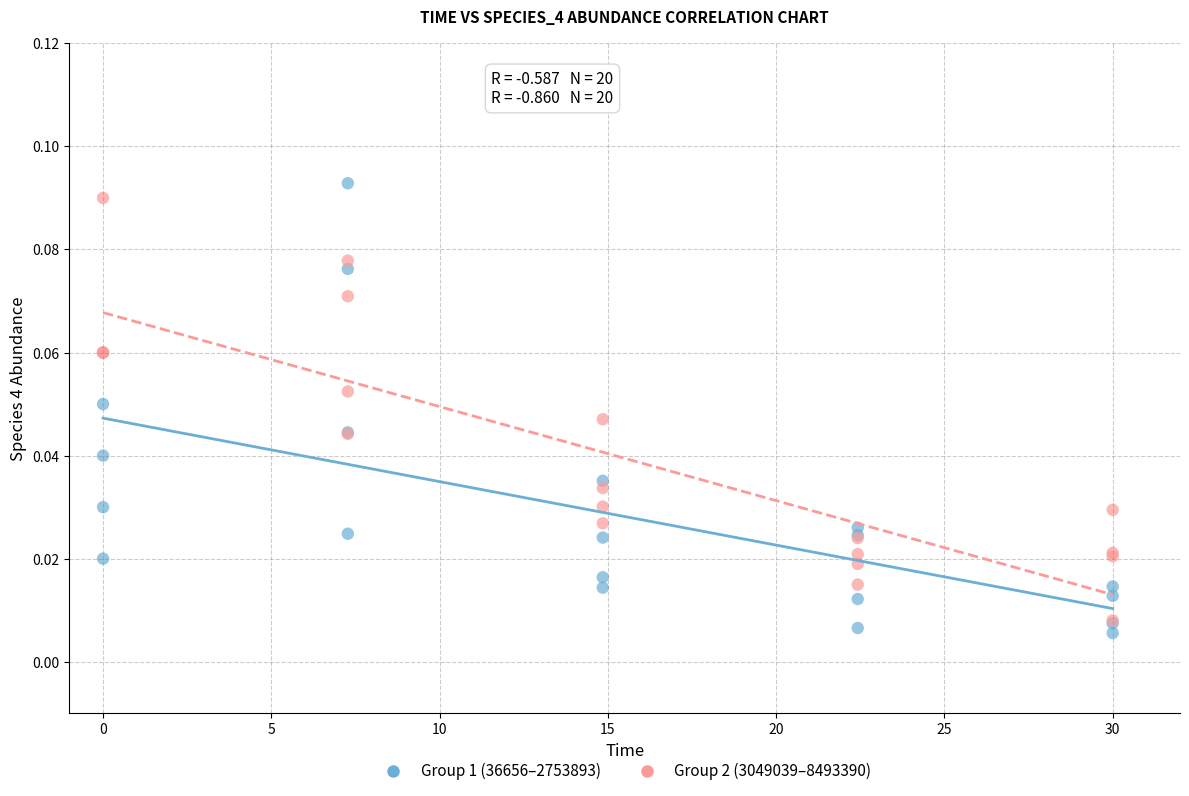

What are all the series names shown in the legend?

Group 1 (36656–2753893), Group 2 (3049039–8493390)